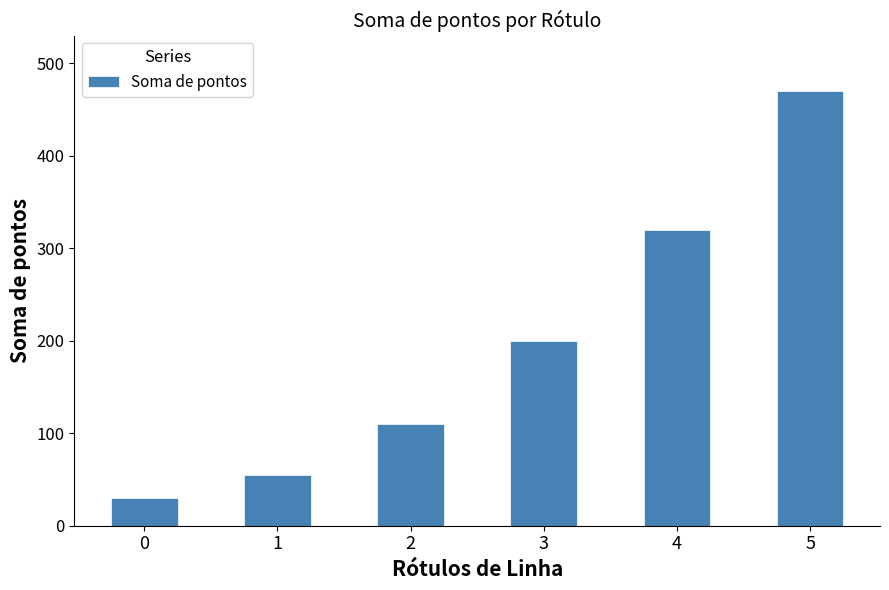

List the labels in order of value, smallest first.

0, 1, 2, 3, 4, 5